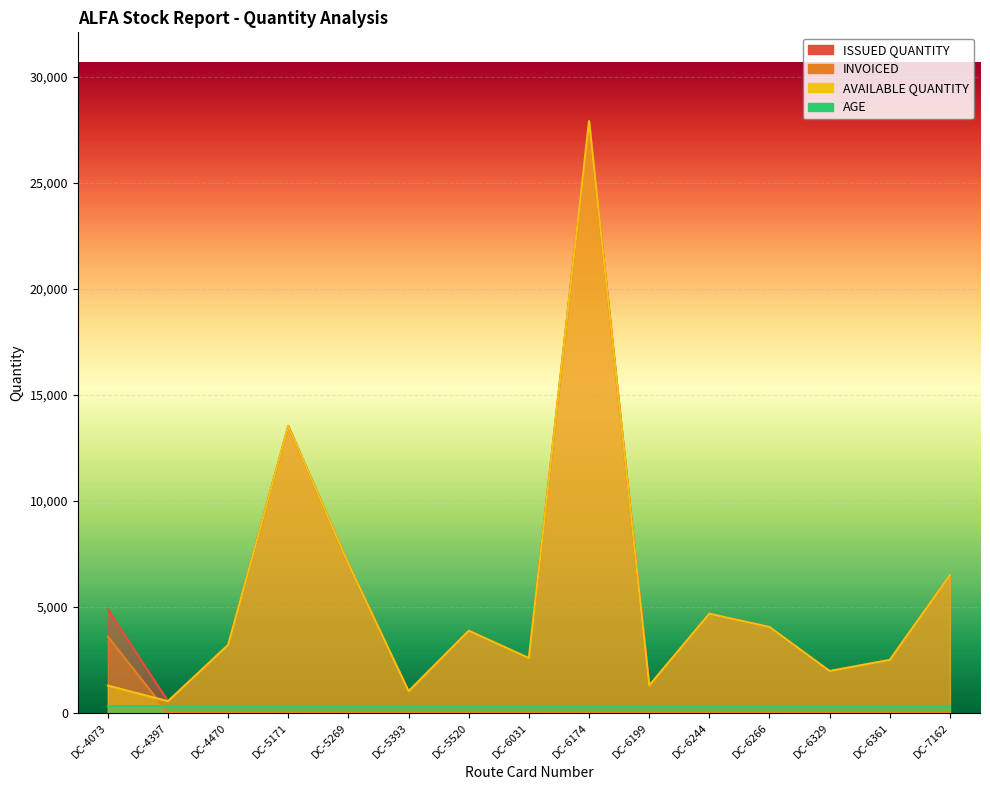

Is the value of INVOICED at DC-4470 greater than the value of ISSUED QUANTITY at DC-6329?

No